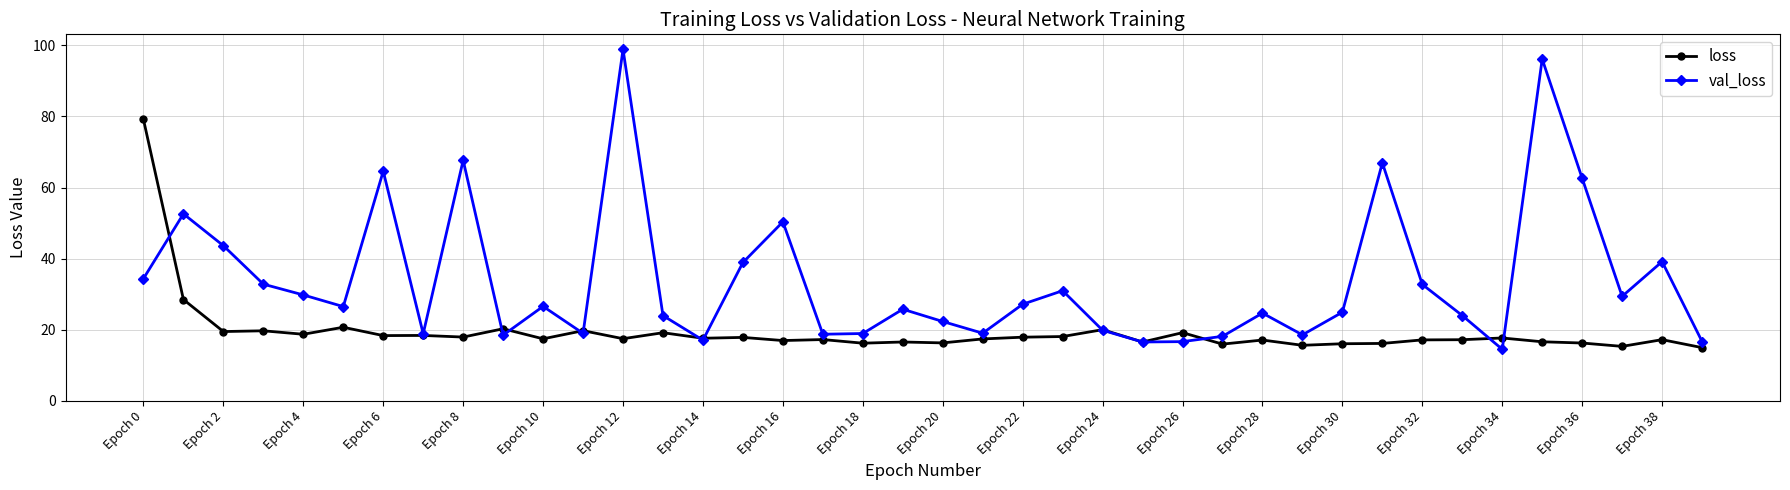

Which series has the widest spread of values?

val_loss